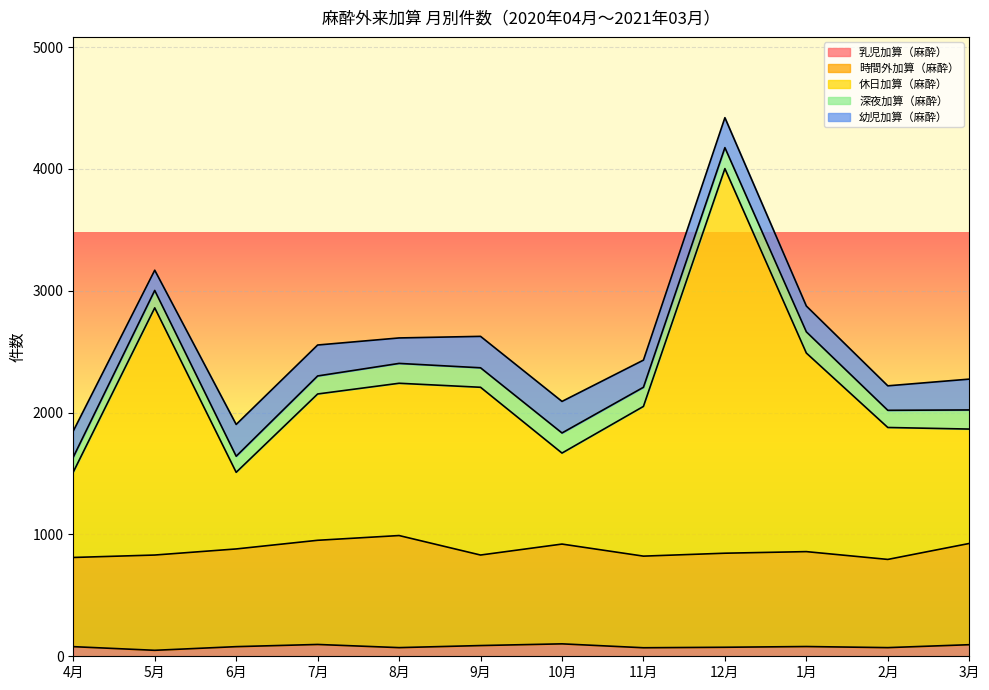

Reading left to right, what are all the values shown in this chart?

乳児加算（麻酔）: 79	49	79	97	71	88	102	70	74	80	71	95
時間外加算（麻酔）: 732	782	802	855	920	743	819	752	772	779	724	831
休日加算（麻酔）: 701	2029	629	1201	1250	1377	747	1229	3157	1630	1083	939
深夜加算（麻酔）: 123	143	132	148	163	160	165	157	172	174	141	157
幼児加算（麻酔）: 214	166	261	254	209	258	259	223	246	212	201	253